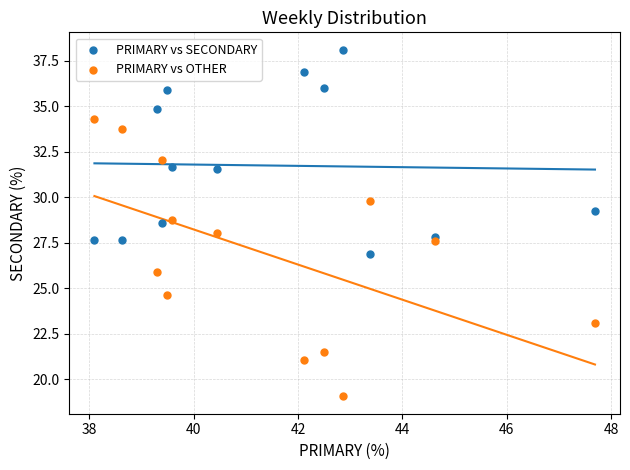

Which series has the widest spread of Y values?

PRIMARY vs OTHER